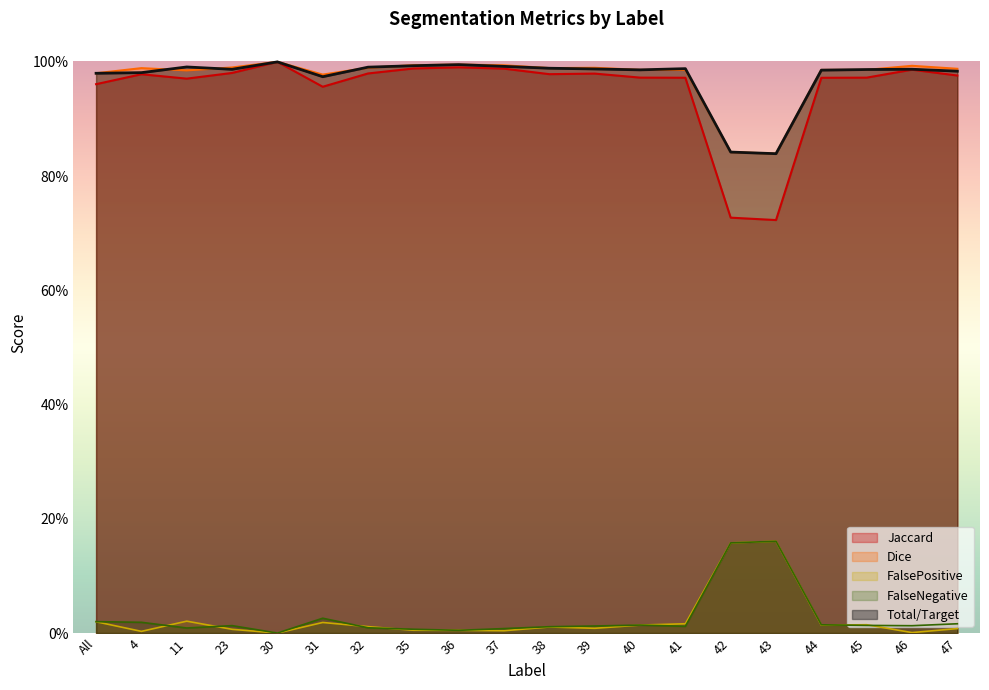

What is the label of the 13th point from the left?

40